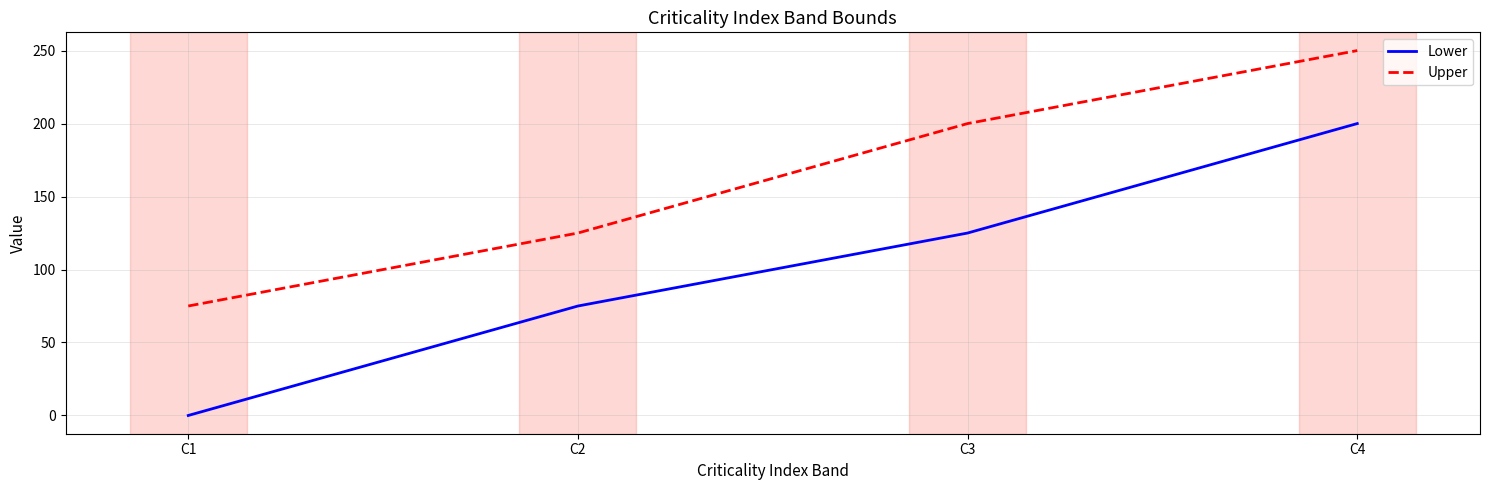

What is the highest value of the Lower series?

200